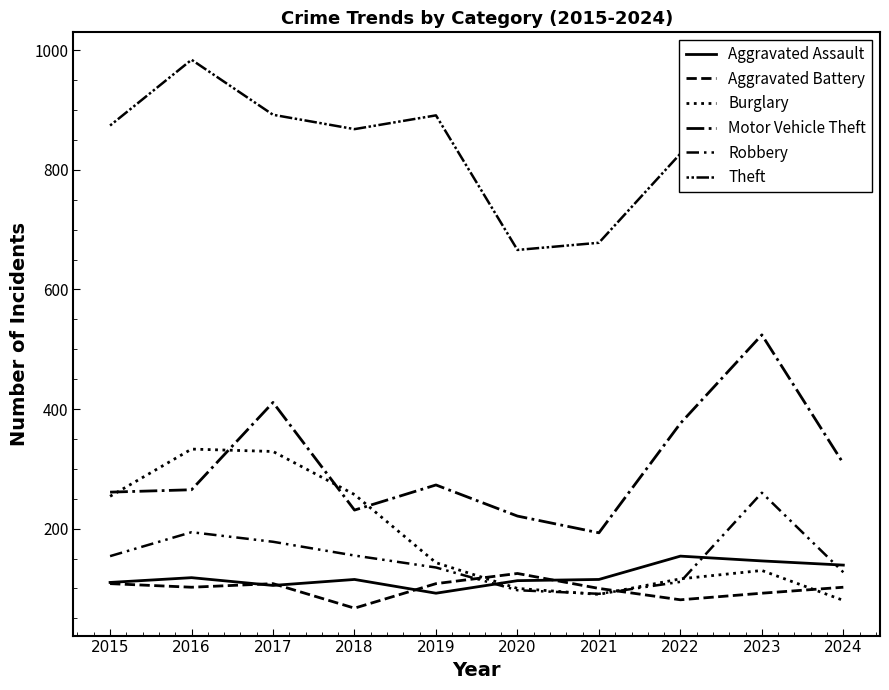

Read the Burglary value at 2022, to the nearest 5.

115